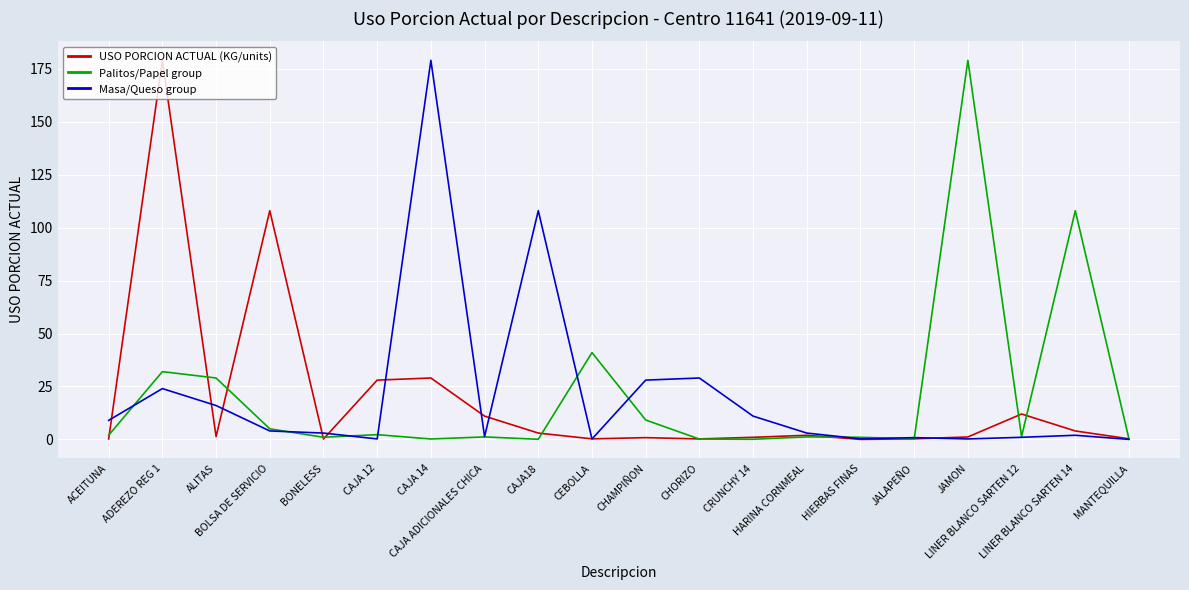

What are all the series names shown in the legend?

USO PORCION ACTUAL (KG/units), Palitos/Papel group, Masa/Queso group